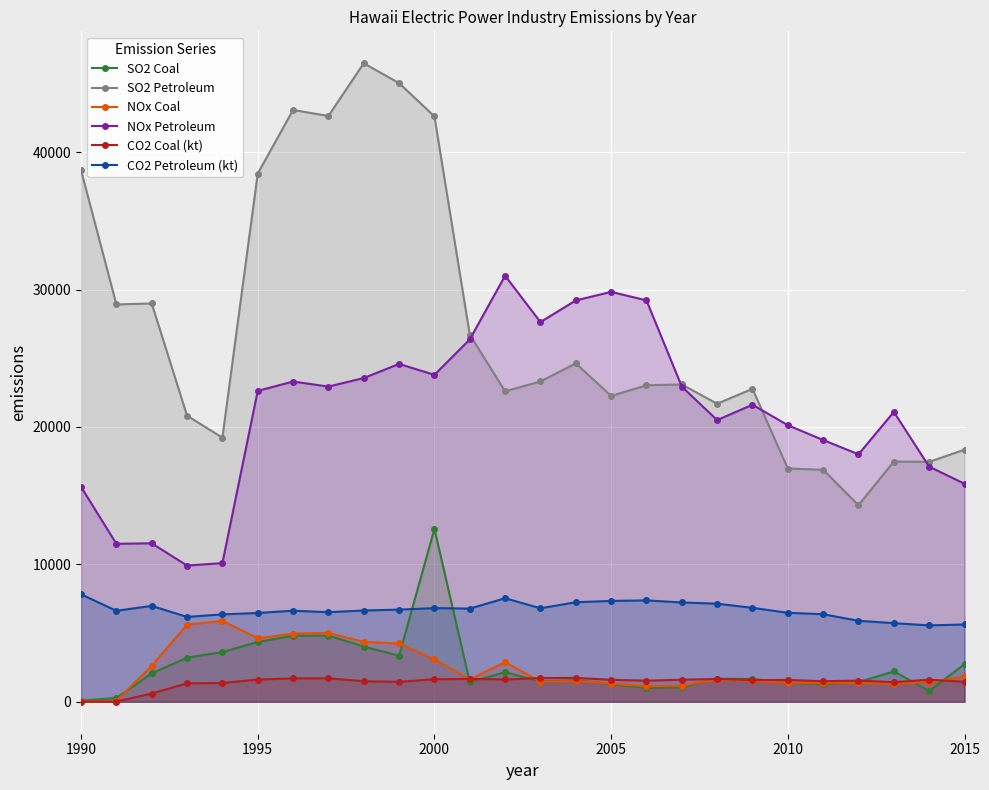

Which series has the widest spread of values?

SO2 Petroleum